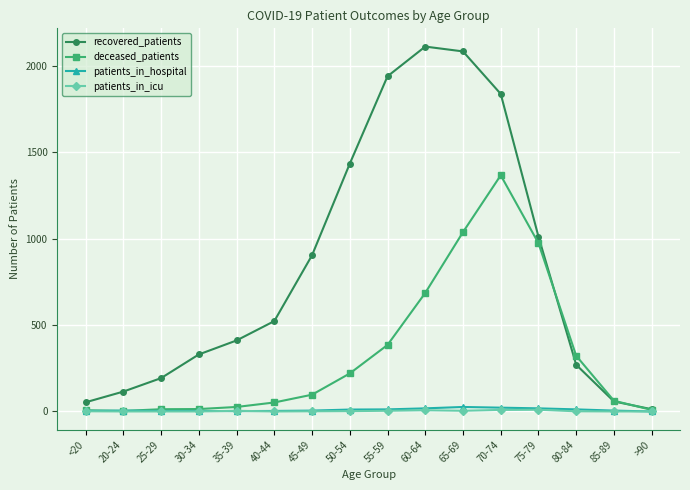

What is the average value of the deceased_patients series?

330